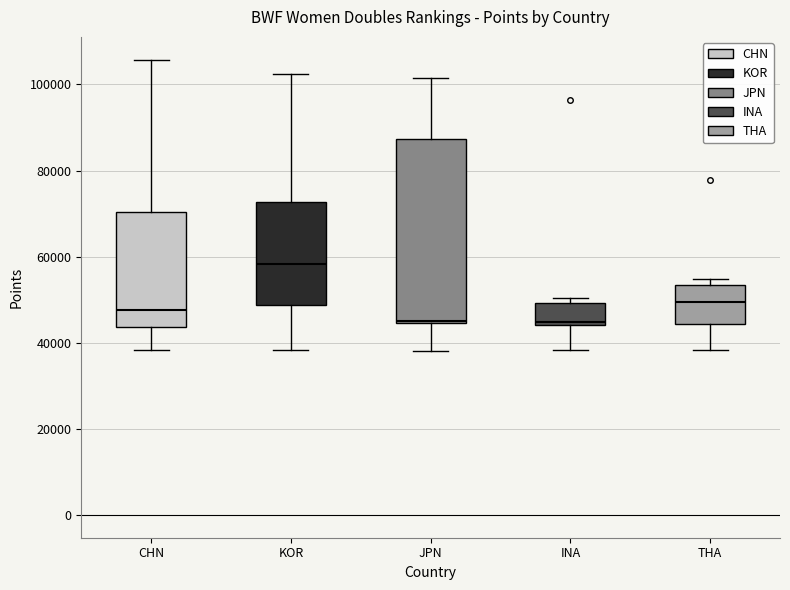

Which box's median line is the highest?

KOR